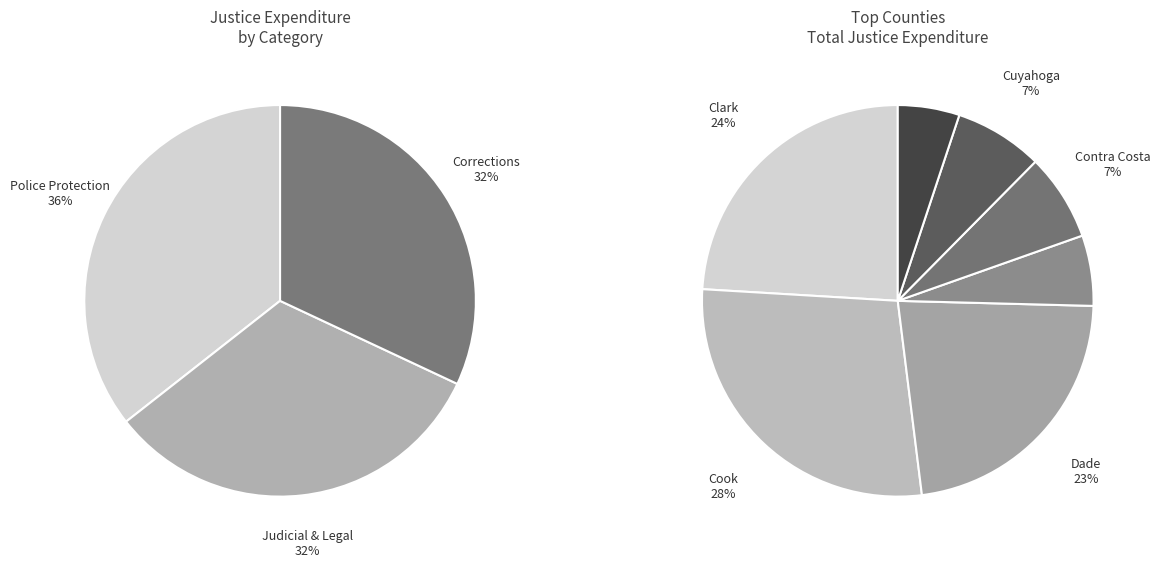

What percentage do El Paso and Brevard together represent?

4.6%